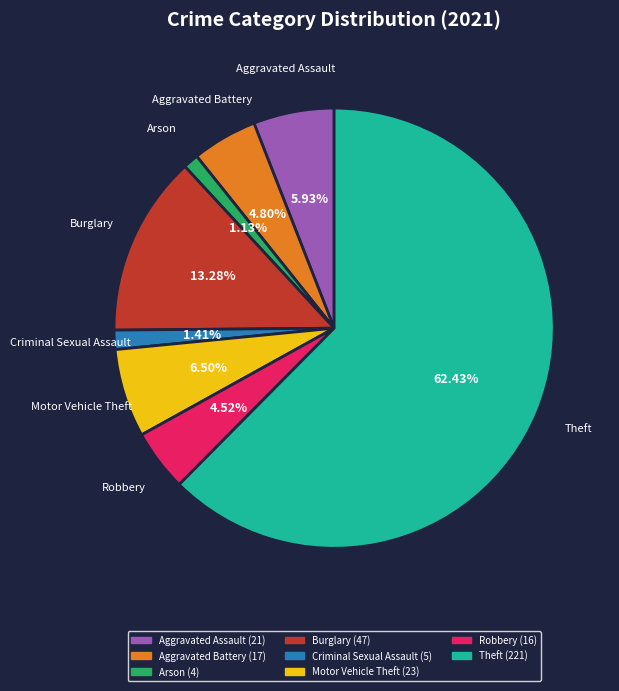

What is the ratio of the value at Aggravated Battery to the value at Arson?

4.2